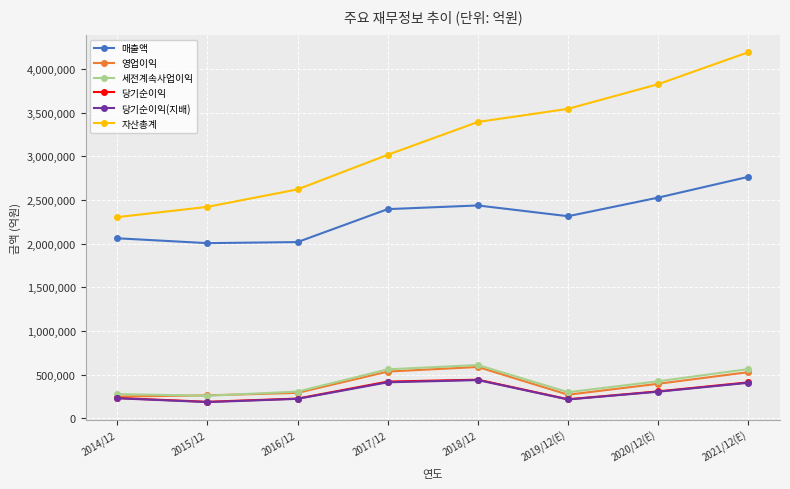

Read the 세전계속사업이익 value at 2017/12.

561960